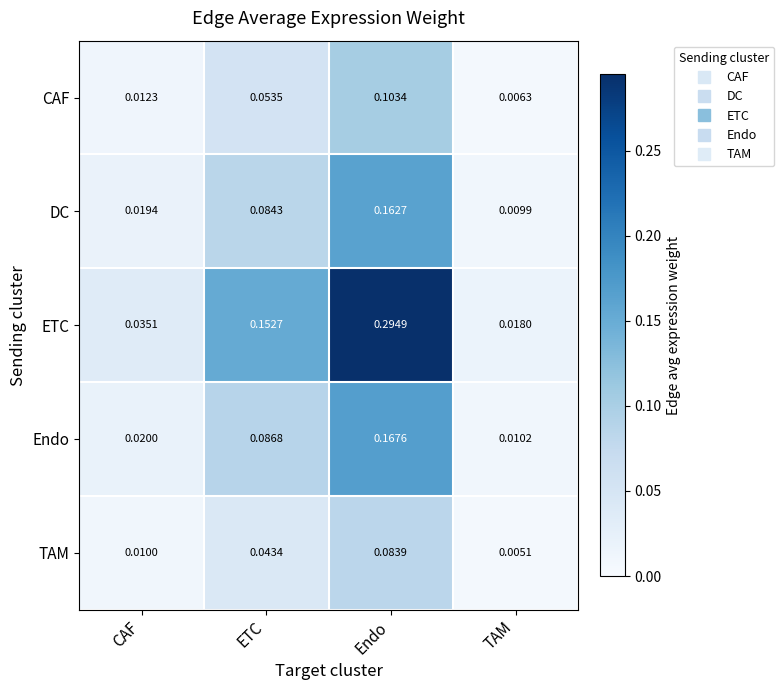

At which label is CAF closest to 0?

TAM